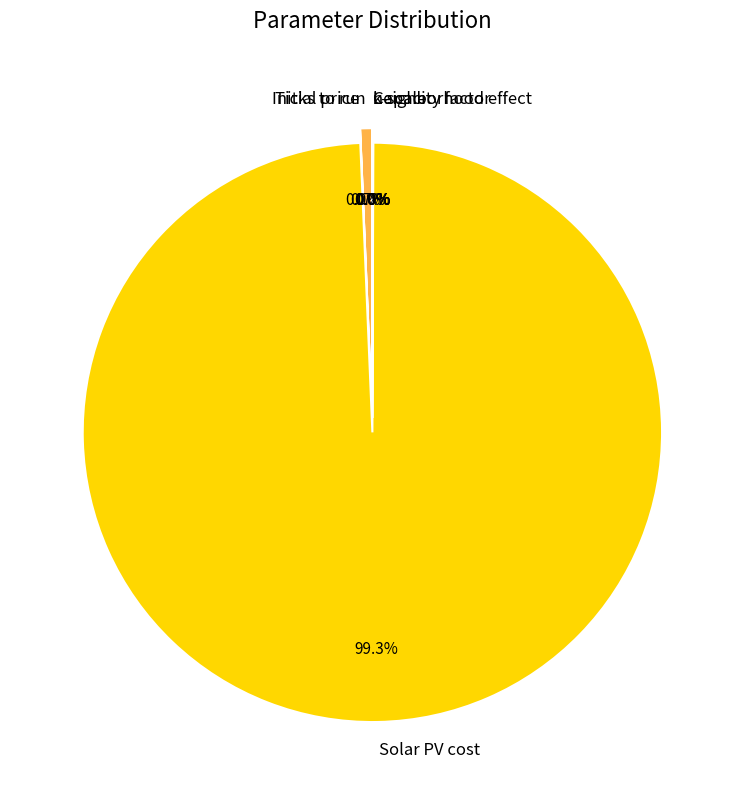

Which slice is the largest?

Solar PV cost